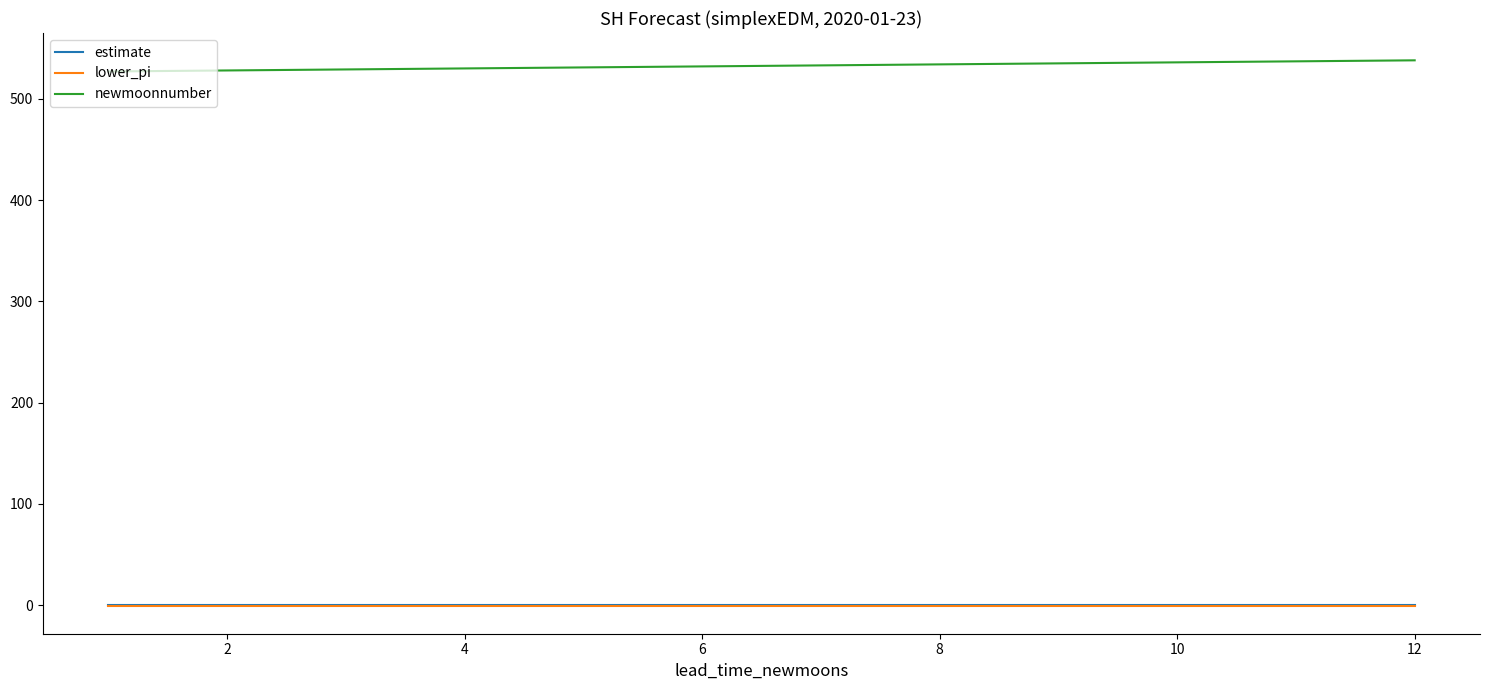

What is the maximum value shown in the chart?

538.0